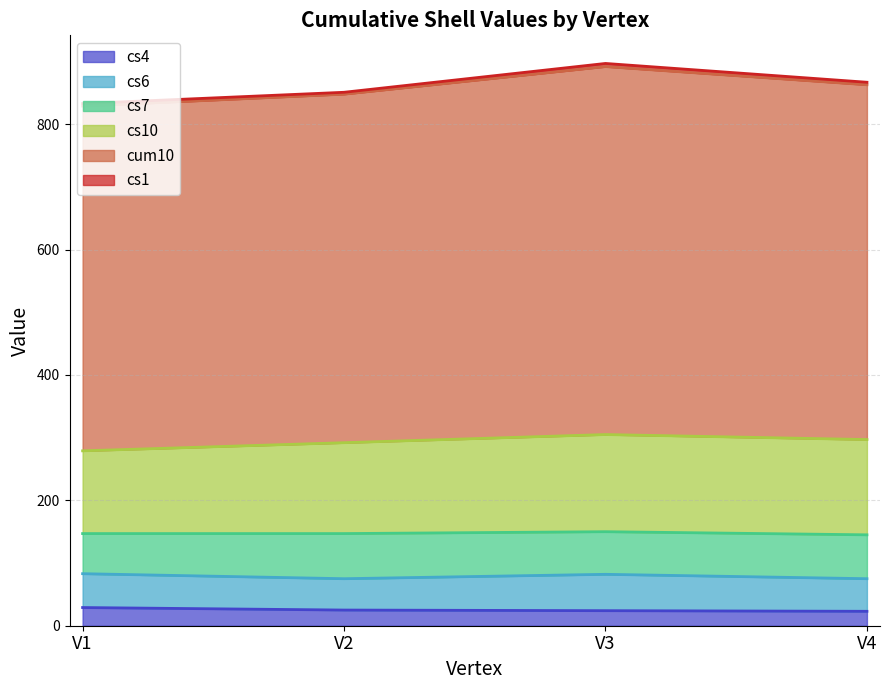

What is the value of the cs4 point at the 1st from the left?

29